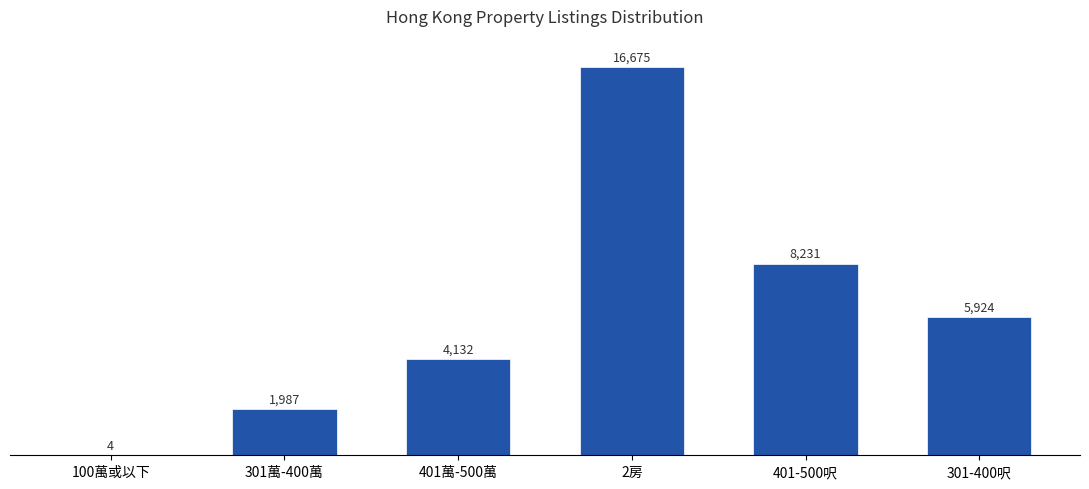

Approximately how many times larger is the value at 301萬-400萬 compared to 401-500呎?

0.2